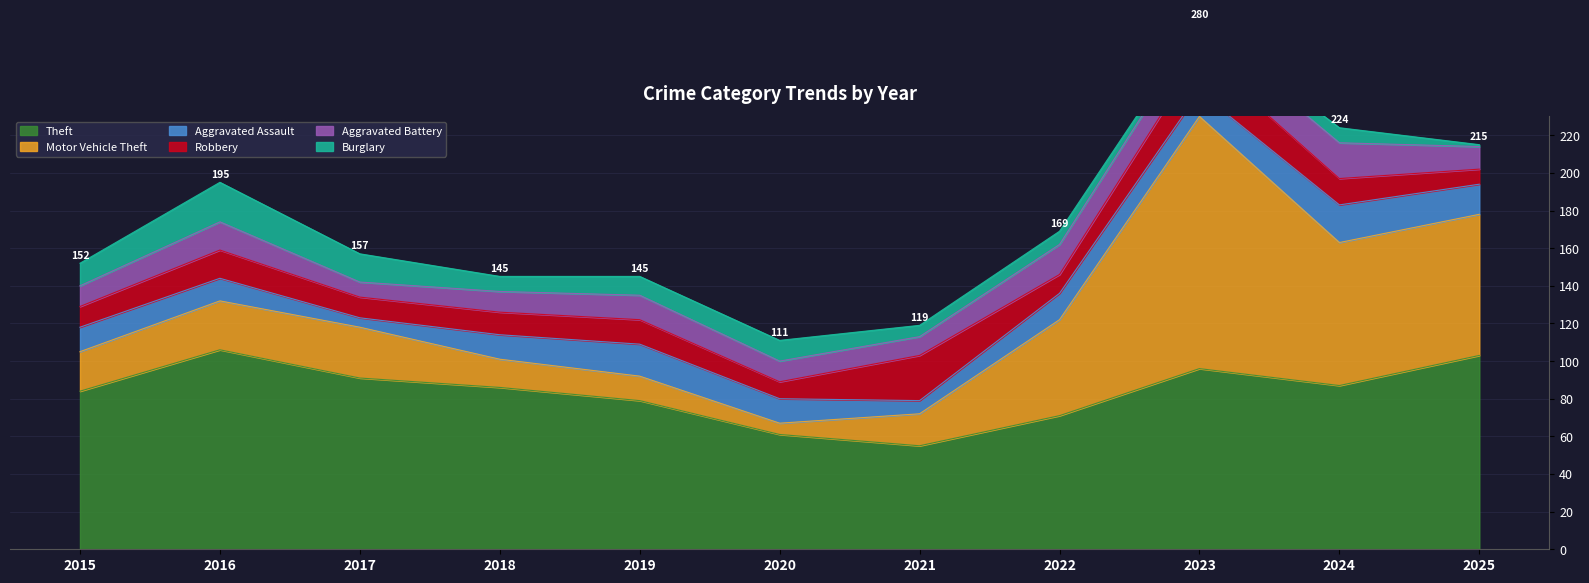

After their last crossing, which series has the higher values: Motor Vehicle Theft or Theft?

Theft